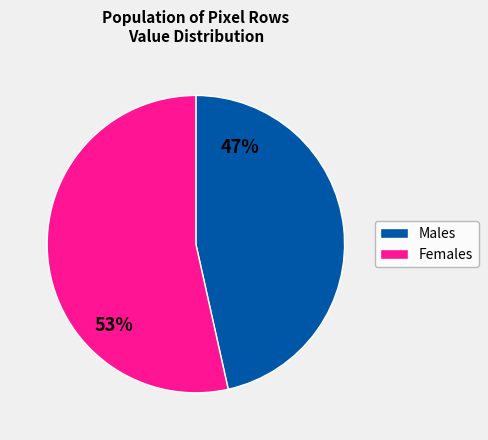

Is there a majority slice in this chart?

Yes